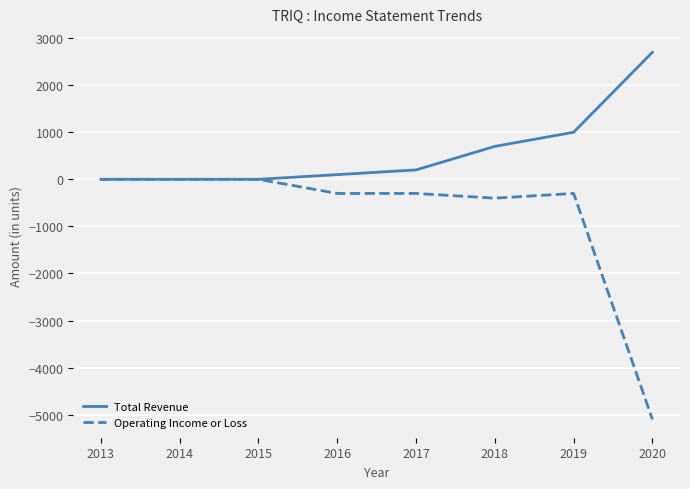

How many series are shown in this chart?

2